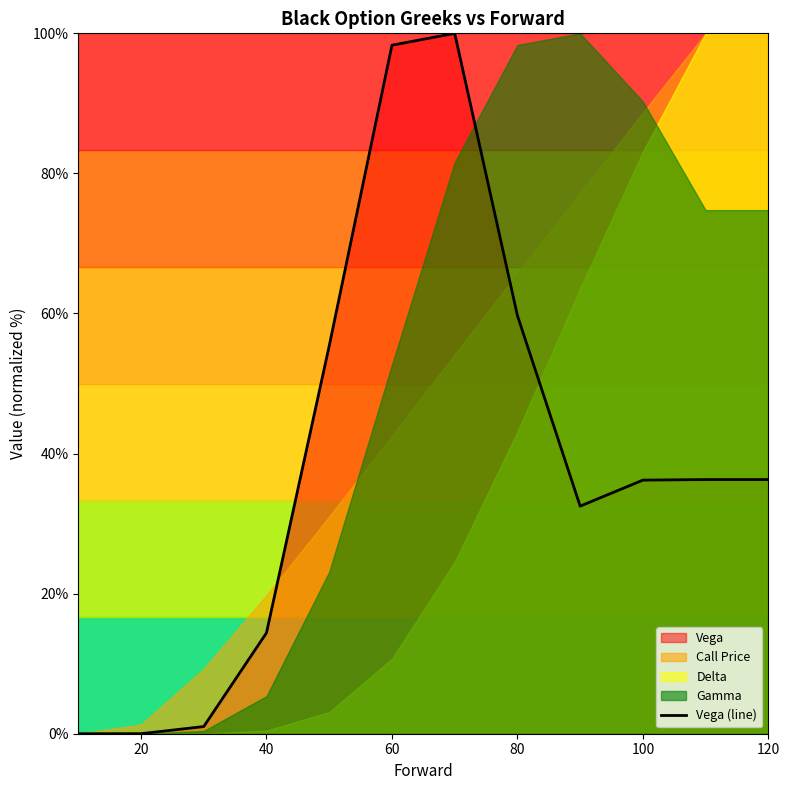

How many points are higher than both their immediate neighbors (excluding endpoints)?

1